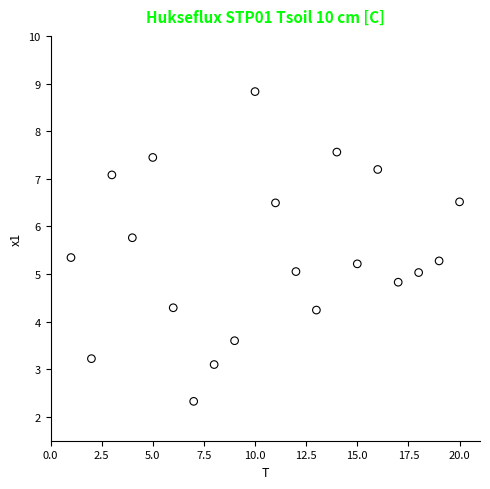

What is the range of X values (max minus min)?

19.0